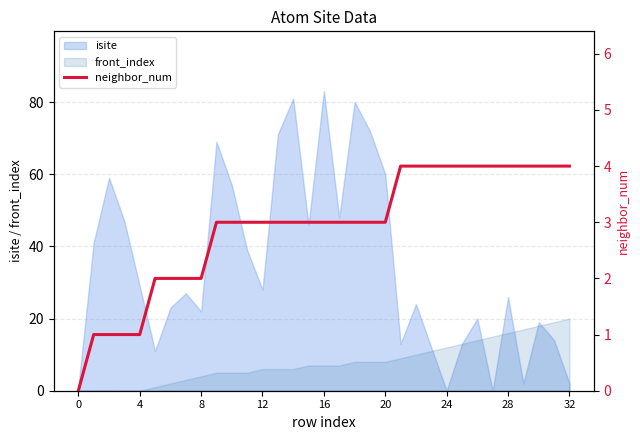

What is the difference between the maximum and minimum values?

4